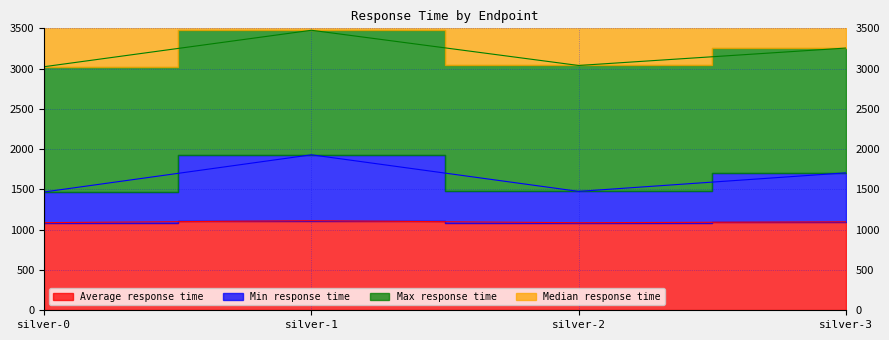

In Average response time, how many points are higher than both neighbors (excluding endpoints)?

1